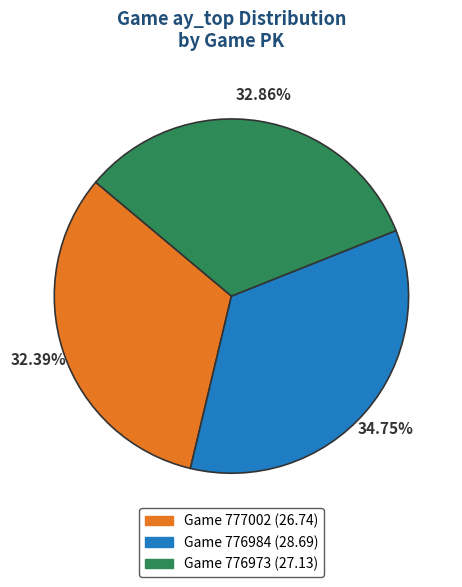

Is there a majority slice in this chart?

No